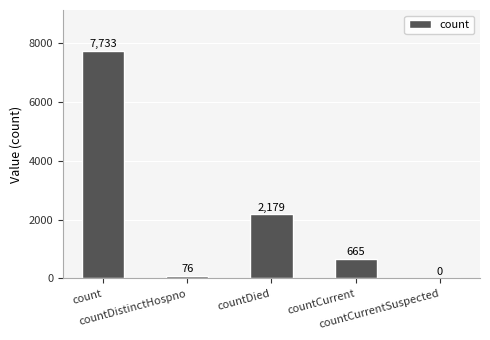

Read the value at countCurrent.

665